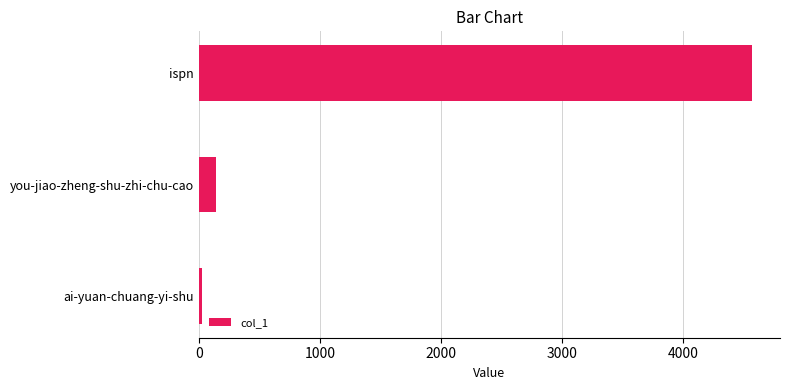

The chart shows a value of 142 at you-jiao-zheng-shu-zhi-chu-cao. True or false?

True